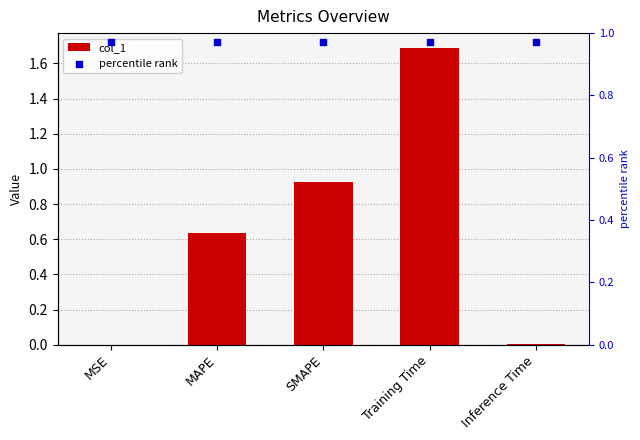

Which series reaches the minimum Y coordinate?

col_1